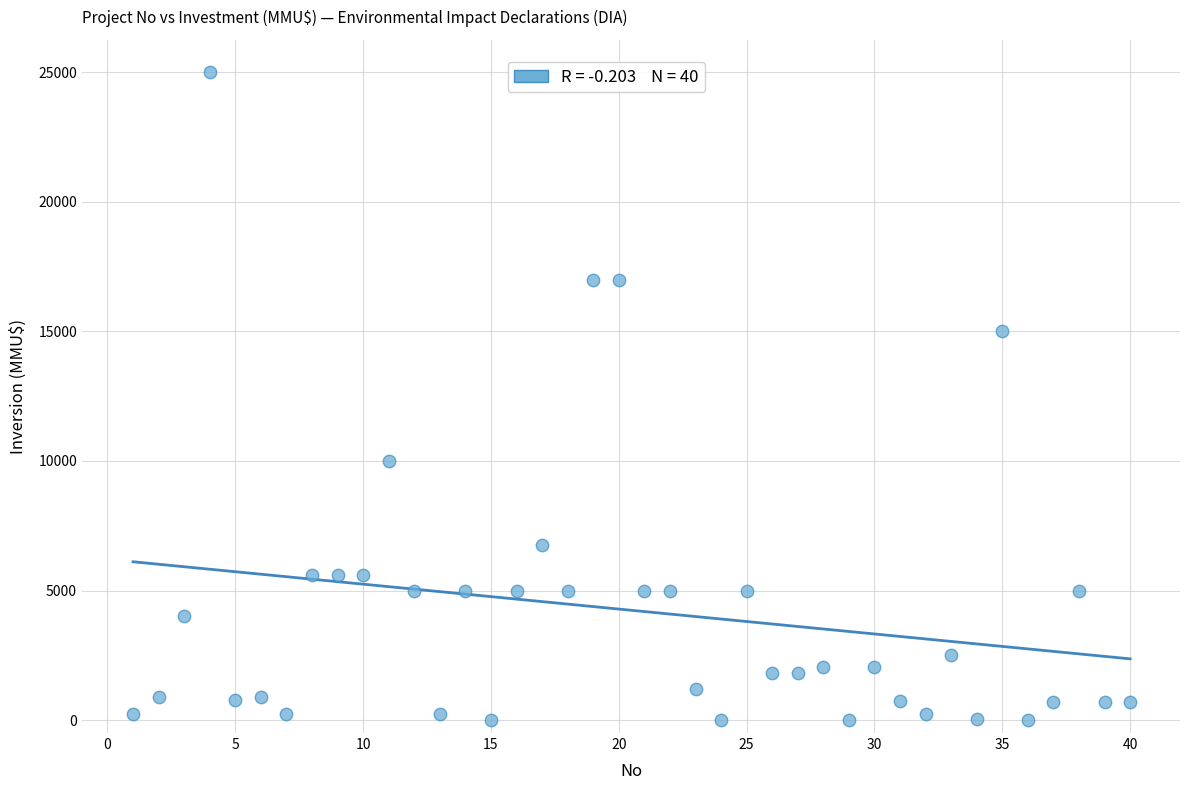

What is the range of Y values (max minus min)?

25000